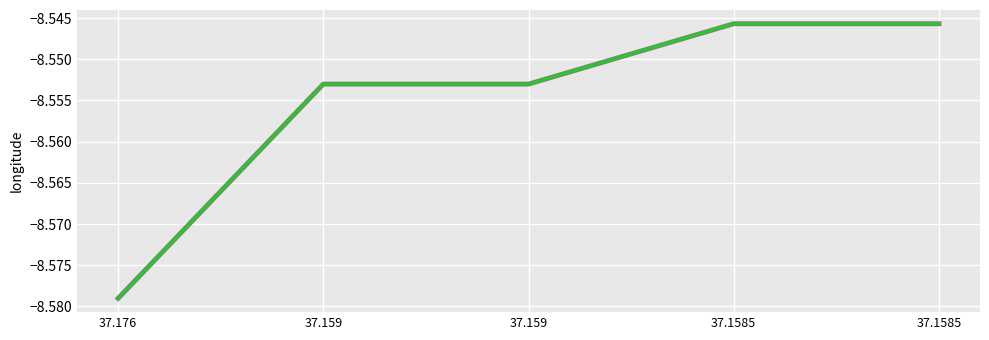

Is this an area chart (filled region under the line)?

No